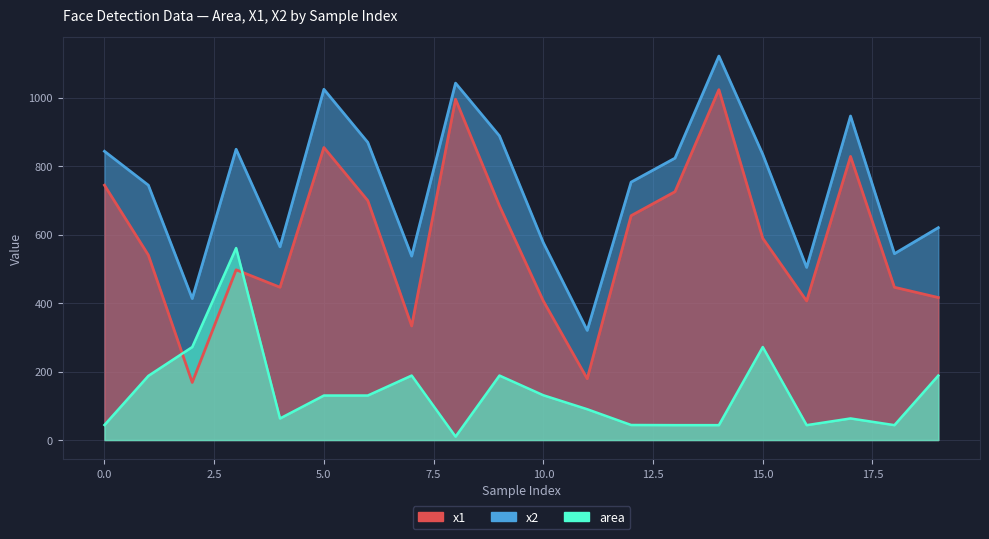

True or false: x1 and x2 cross at least once.

False